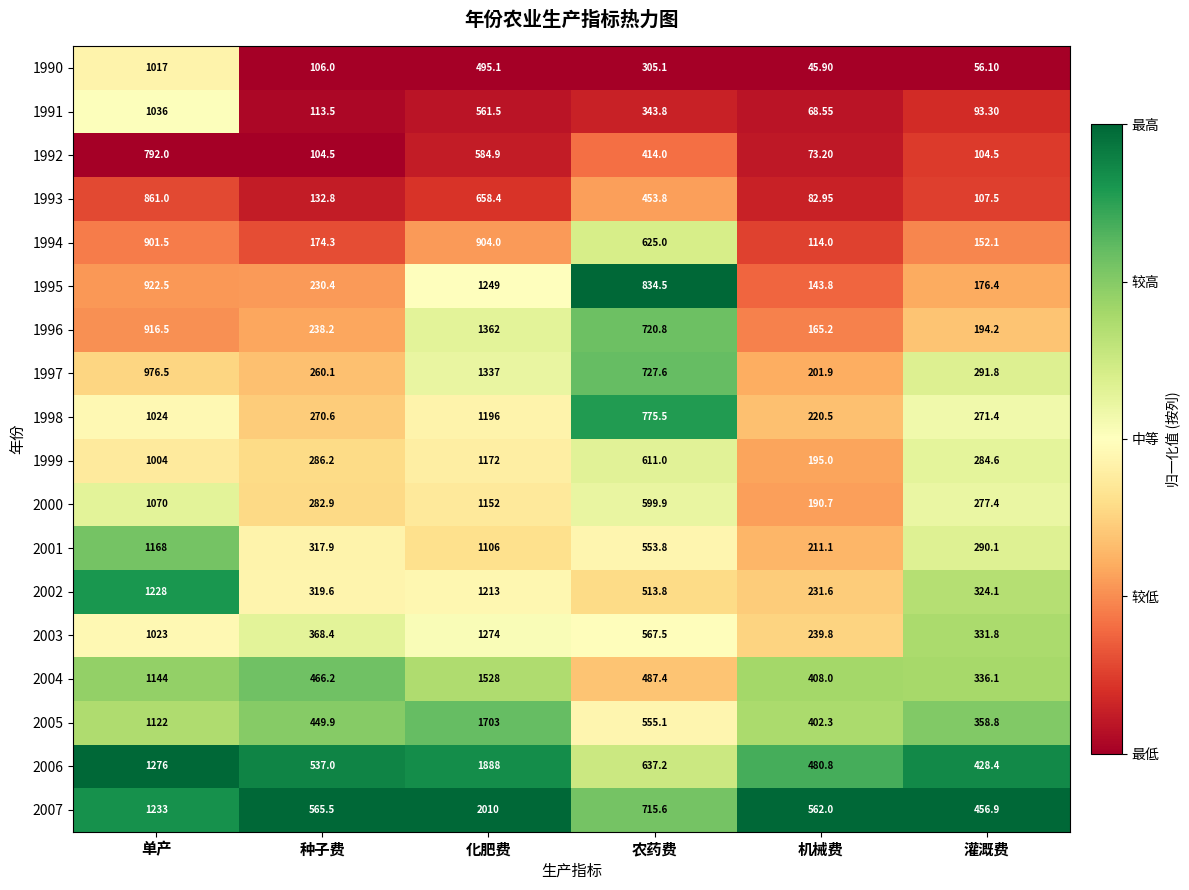

Which category has the highest value in the 2006 series?

化肥费